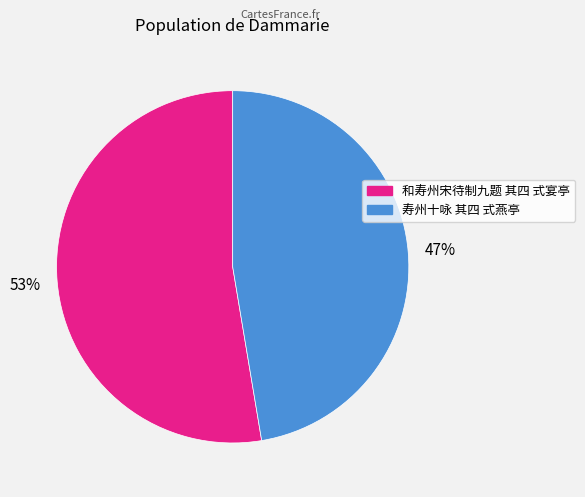

Does 寿州十咏 其四 式燕亭 represent more than half of the total?

No